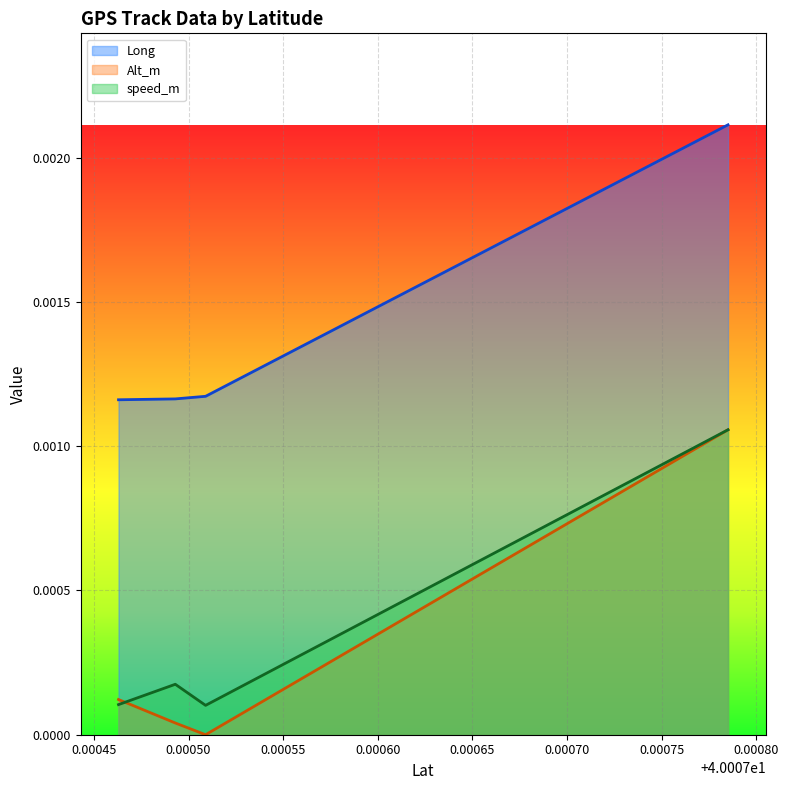

The value of Long at 40.007493 is 0.0. True or false?

False